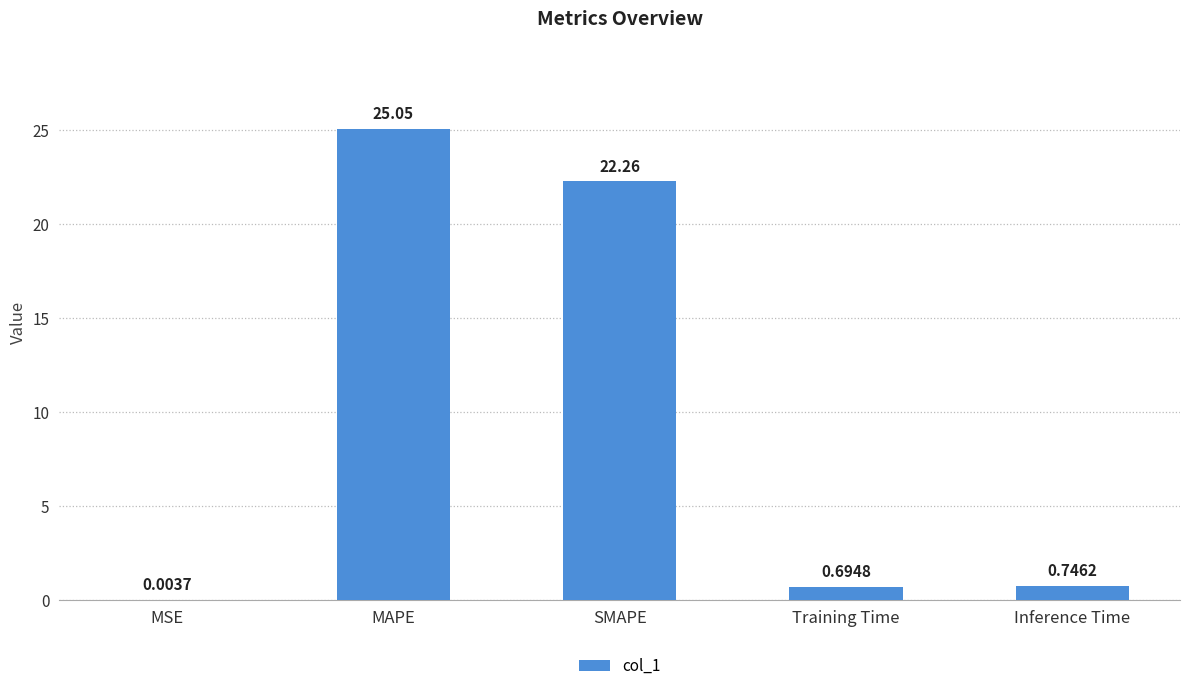

What is the sum of the values at MSE and SMAPE?

22.3